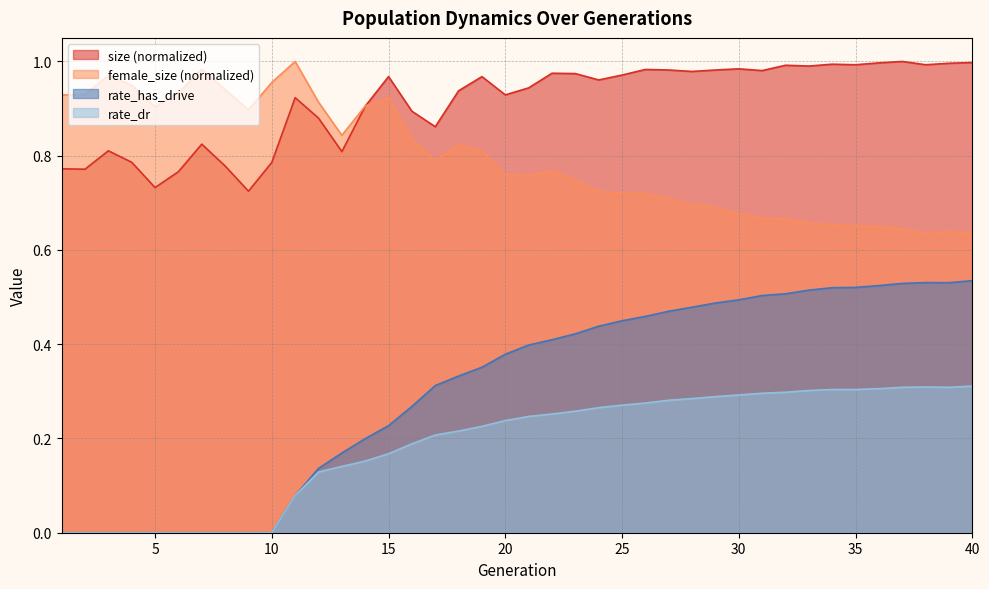

At which category does the chart reach its minimum across all series?

1